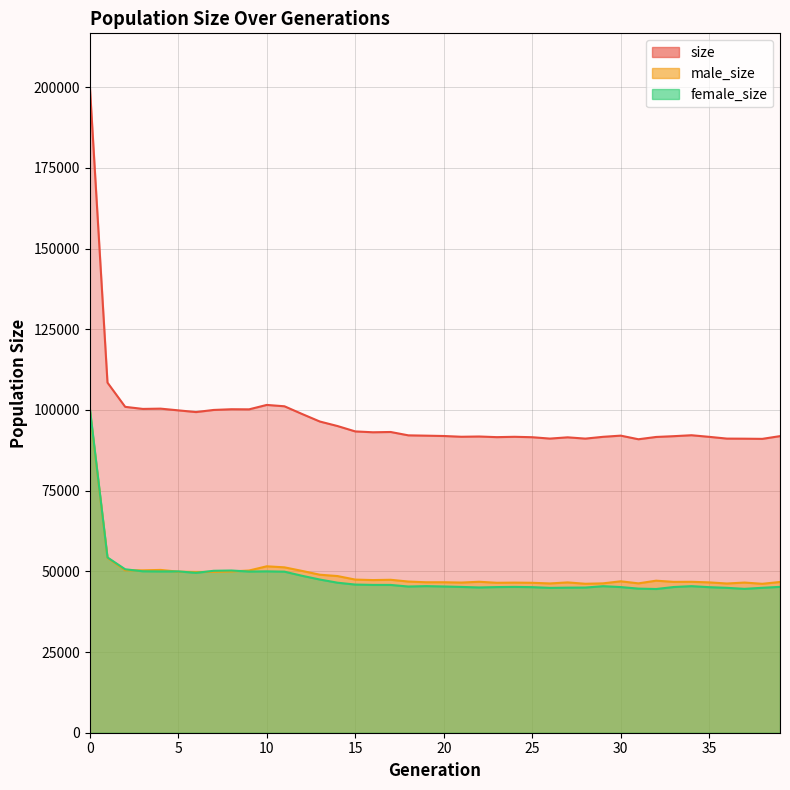

At how many categories does at least one series exceed 188175?

1